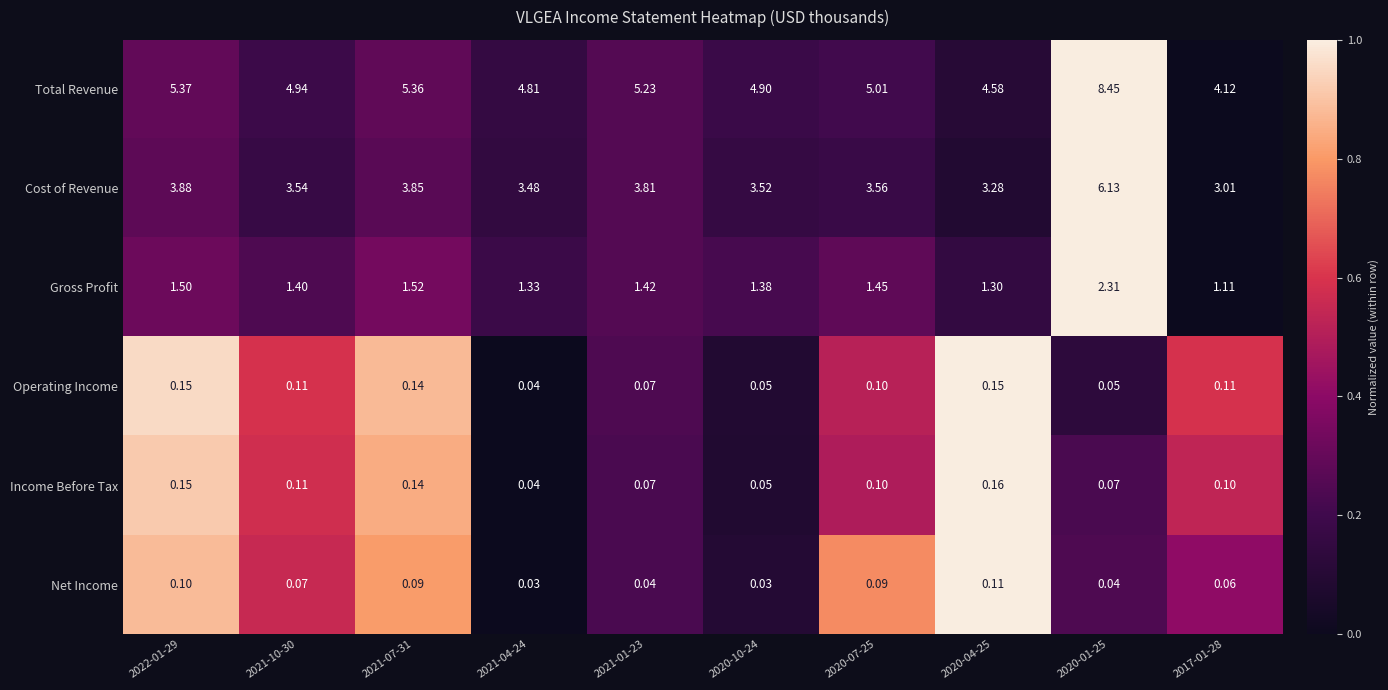

How many categories are shown in the chart?

10